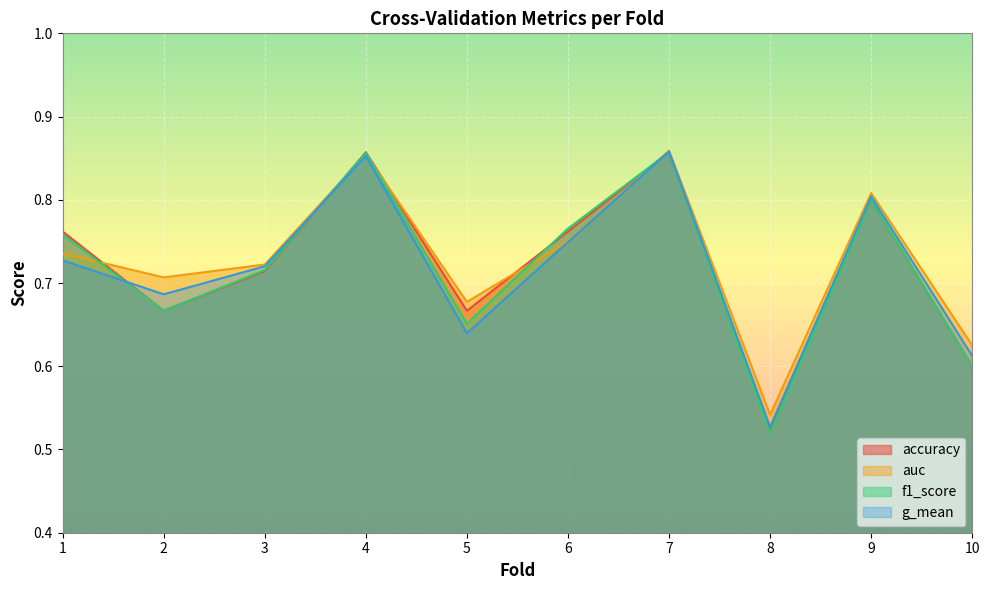

Reading right to left, what are all the values shown in this chart?

accuracy: 10=0.6	9=0.8	8=0.5	7=0.9	6=0.8	5=0.7	4=0.9	3=0.7	2=0.7	1=0.8
auc: 10=0.6	9=0.8	8=0.5	7=0.9	6=0.8	5=0.7	4=0.9	3=0.7	2=0.7	1=0.7
f1_score: 10=0.6	9=0.8	8=0.5	7=0.9	6=0.8	5=0.7	4=0.9	3=0.7	2=0.7	1=0.8
g_mean: 10=0.6	9=0.8	8=0.5	7=0.9	6=0.7	5=0.6	4=0.9	3=0.7	2=0.7	1=0.7